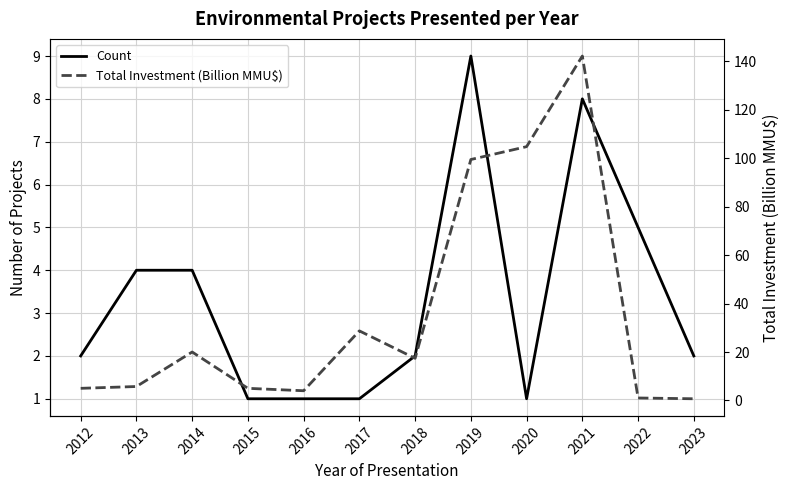

Rank the series by their average value, from lowest to highest.

Count, Total Investment (Billion MMU$)